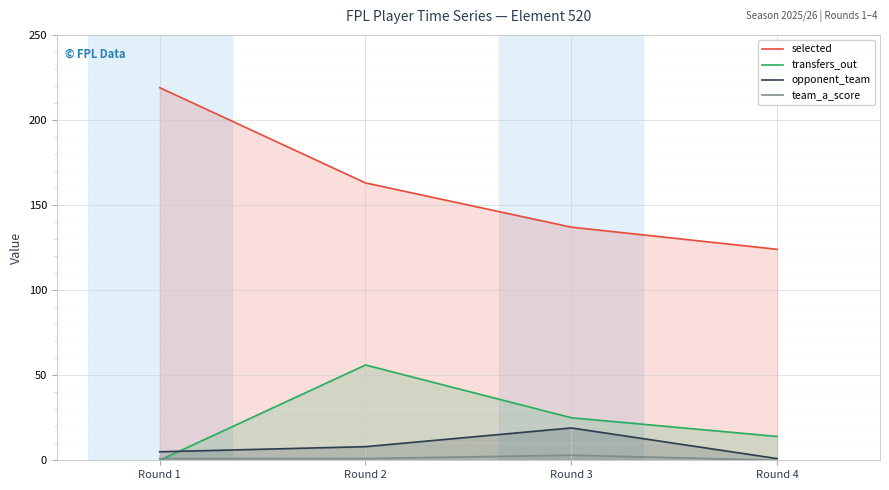

What is the difference between the opponent_team values at Round 1 and Round 3?

14